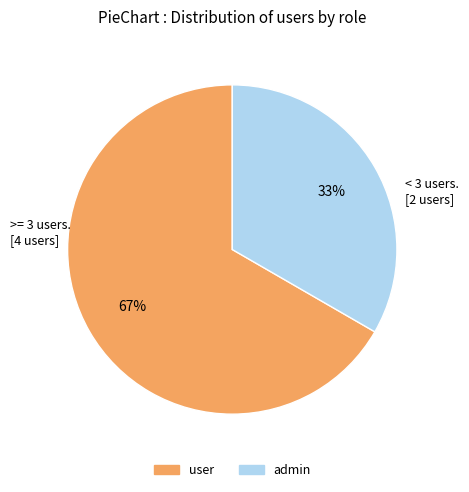

Between admin and user, which is larger?

user